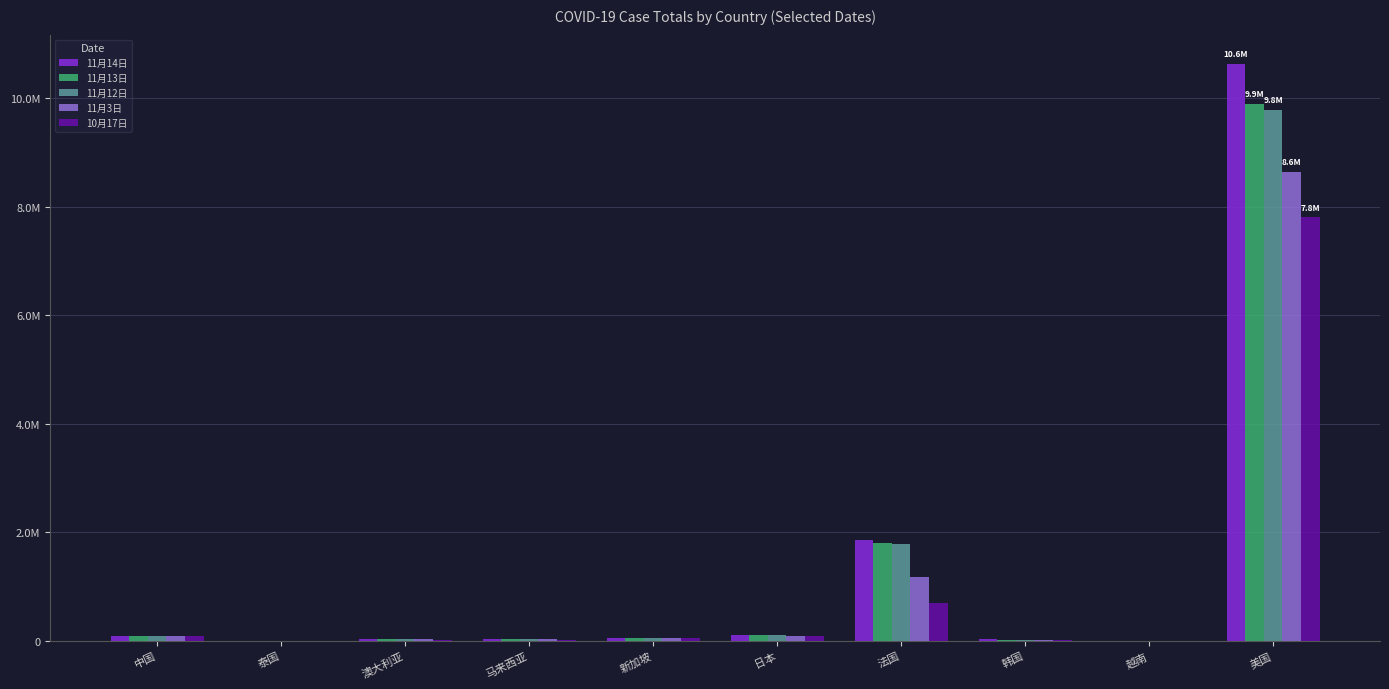

Rank the series at 马来西亚 from highest to lowest value.

11月14日, 11月13日, 11月12日, 11月3日, 10月17日